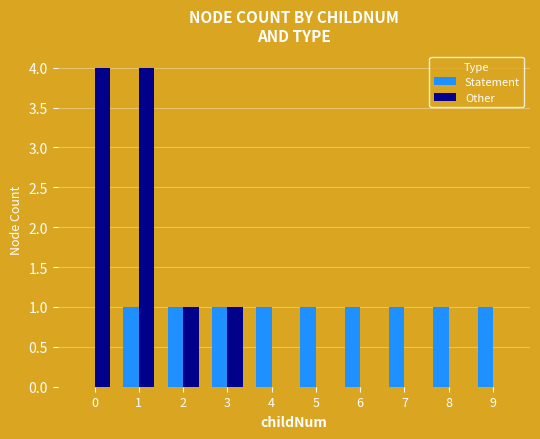

Count the number of categories in the chart.

10